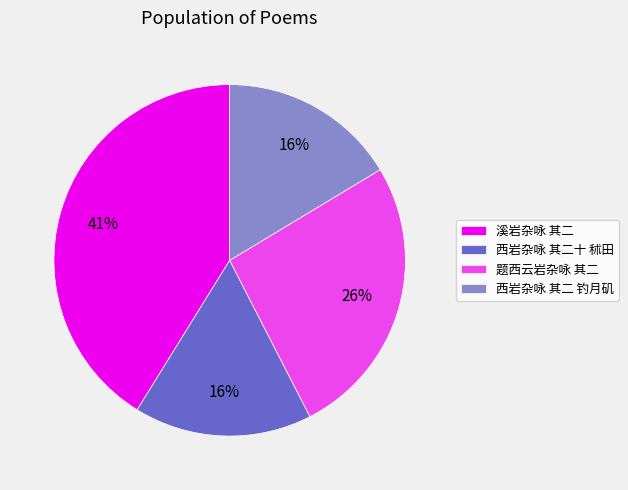

What percentage is the 西岩杂咏 其二十 秫田 slice, to the nearest percent?

16%